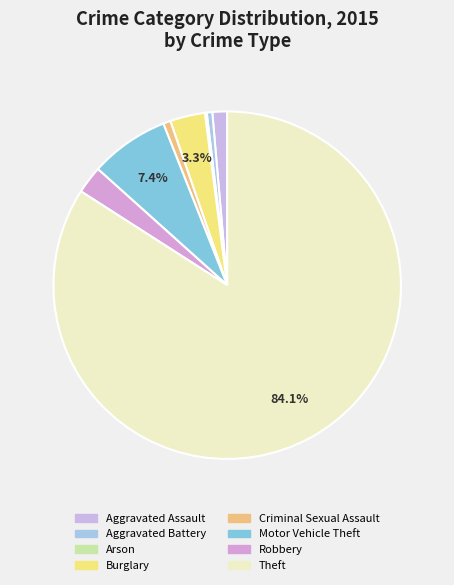

To the nearest percent, what is the average slice percentage?

12%